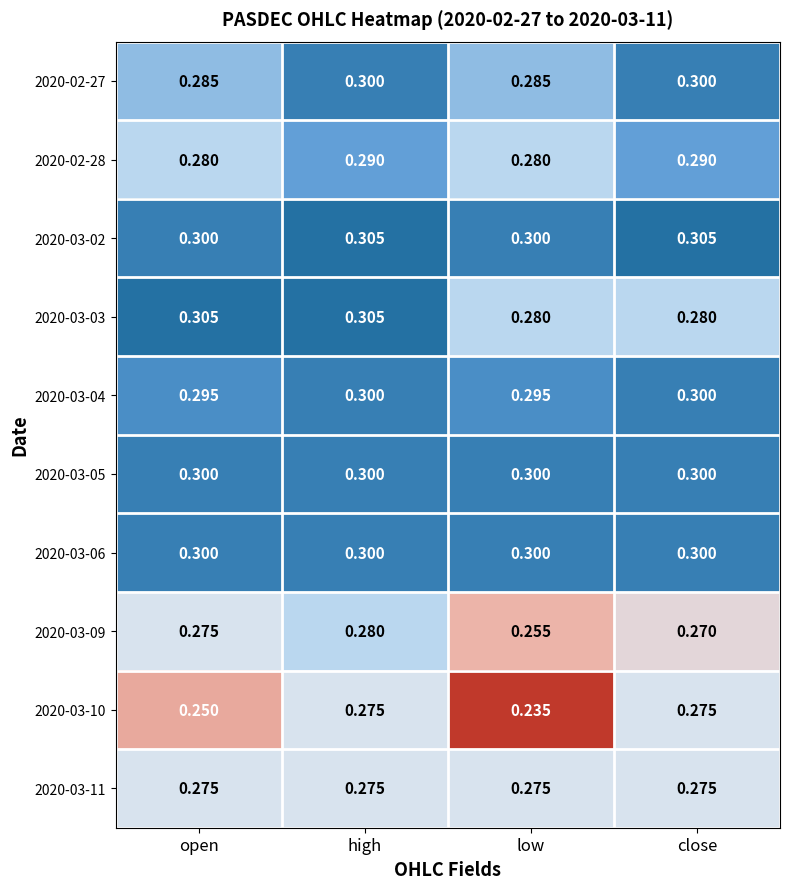

At which label is 2020-03-10 closest to 0?

low